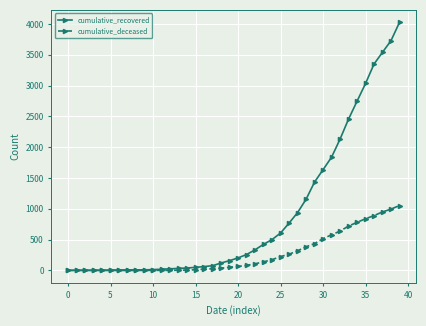

What is the maximum value shown in the chart?

4027